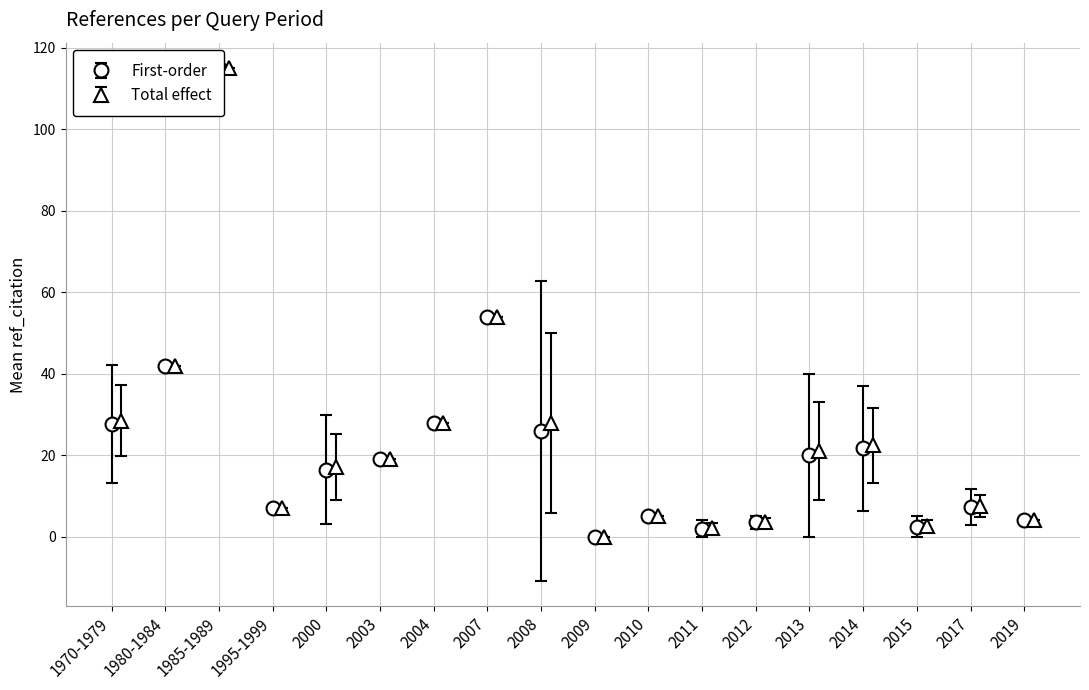

What is the value of the Total effect point at the 15th from the left?

22.4